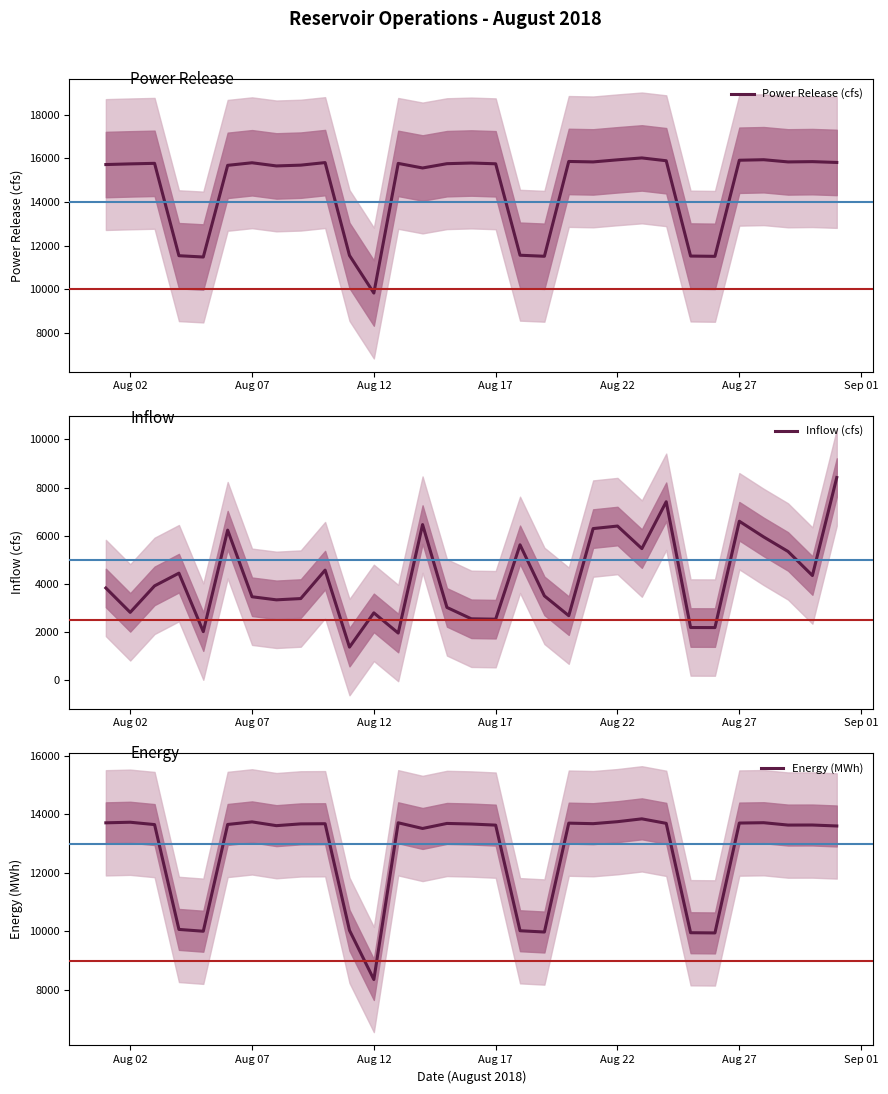

True or false: Inflow (cfs) and Power Release (cfs) intersect in this chart.

False